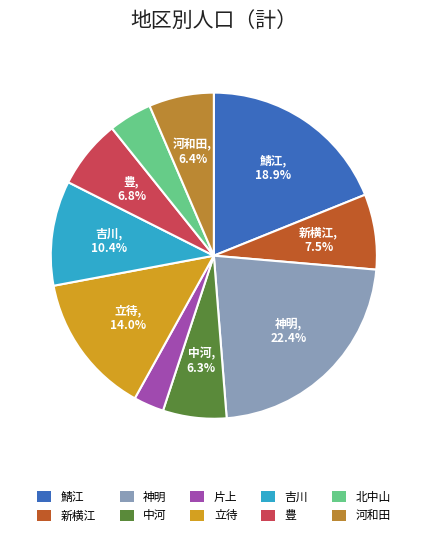

What is the ratio of the value at 豊 to the value at 立待?

0.5